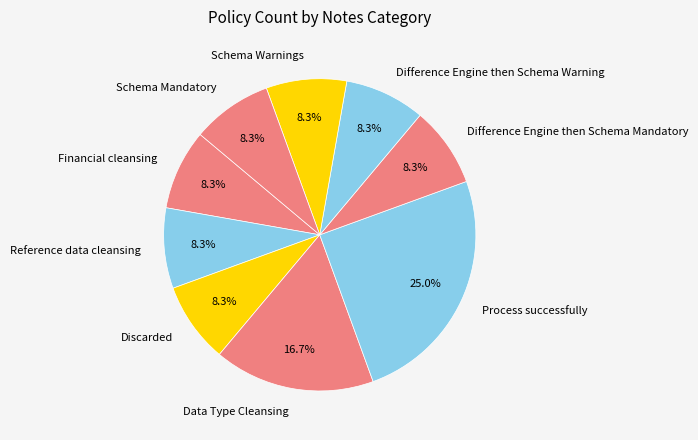

To the nearest percent, what is the difference between the Data Type Cleansing and Discarded slice percentages?

8%